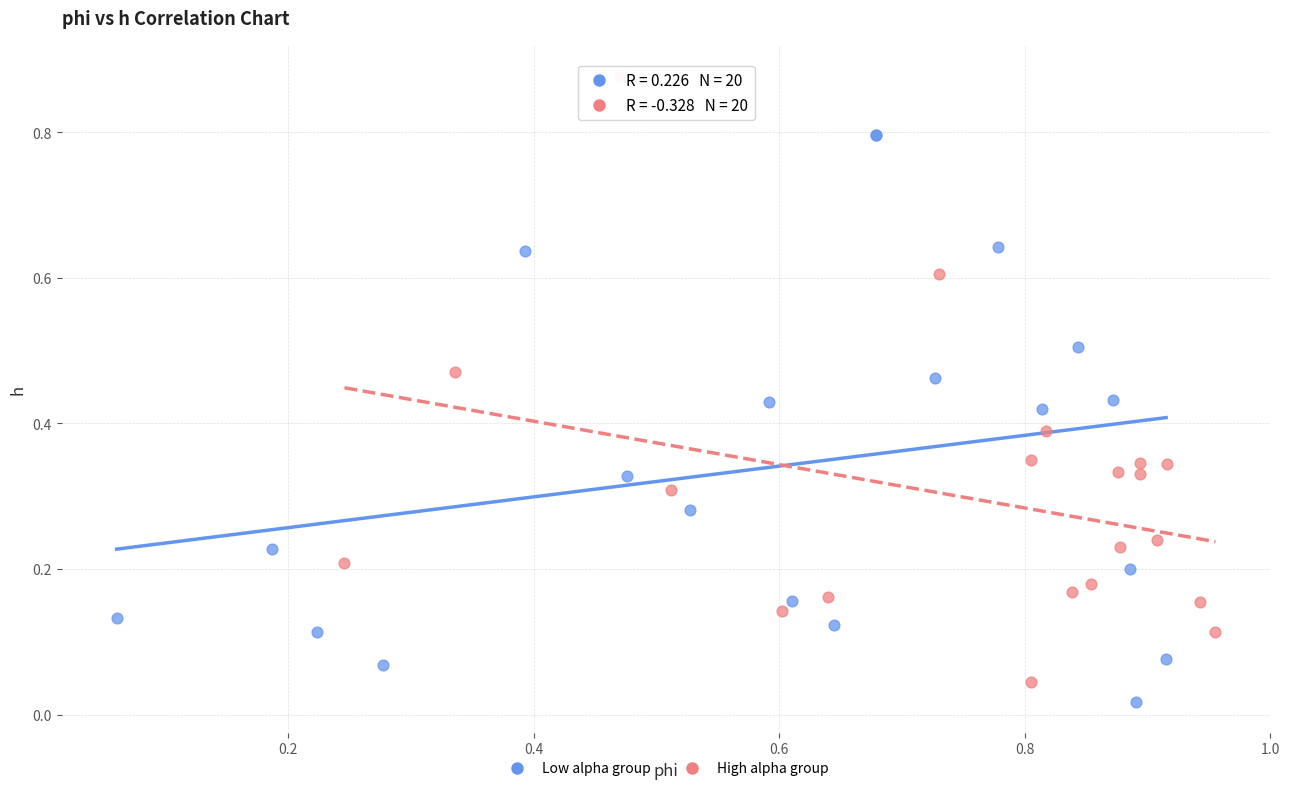

Which series reaches the maximum Y coordinate?

High alpha group